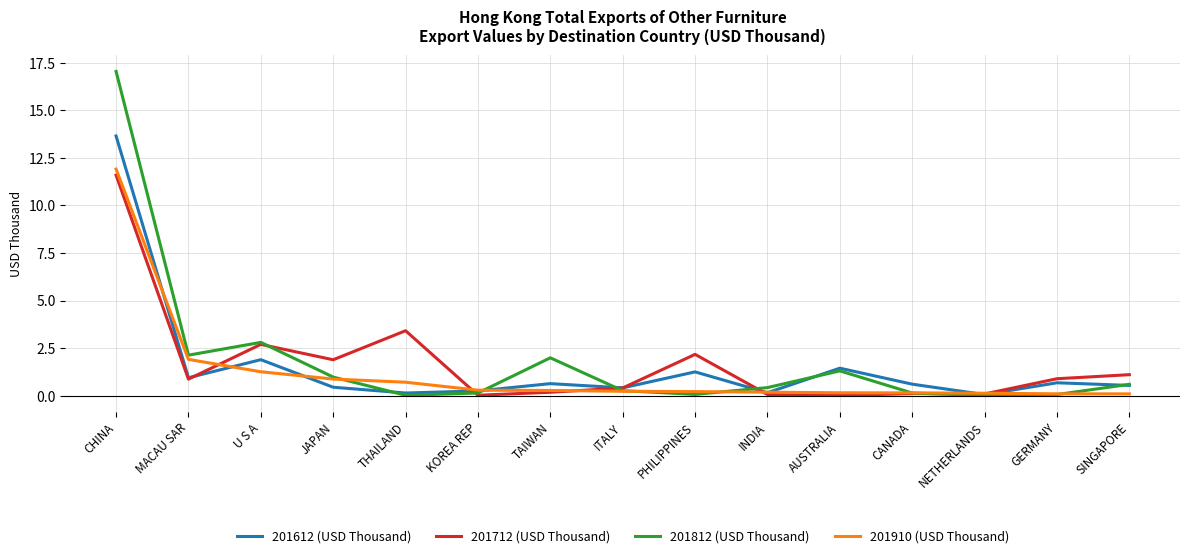

Is the value of 201712 (USD Thousand) at U S A greater than the value of 201910 (USD Thousand) at U S A?

Yes